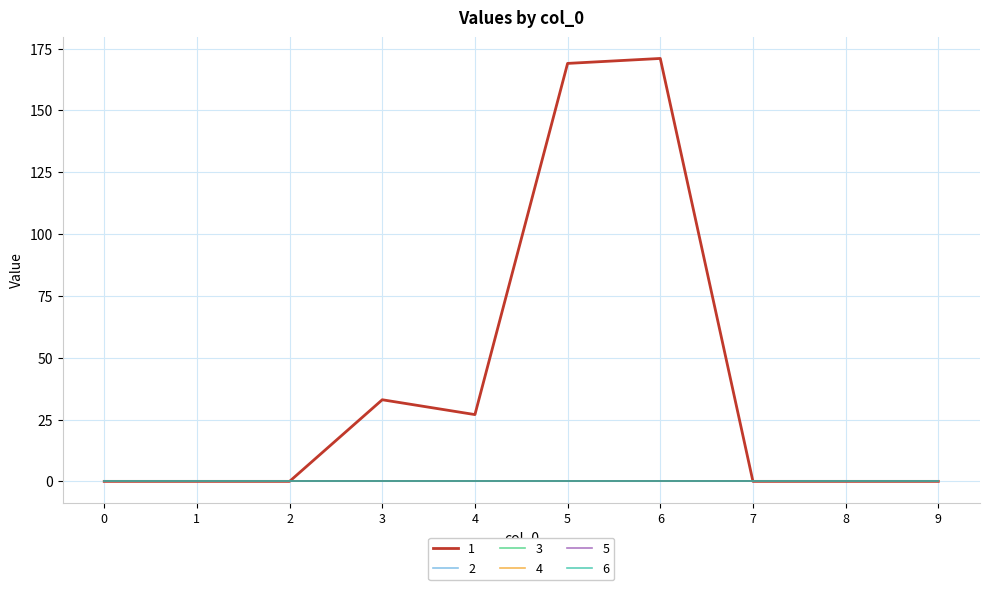

Does the chart have visible grid lines?

Yes